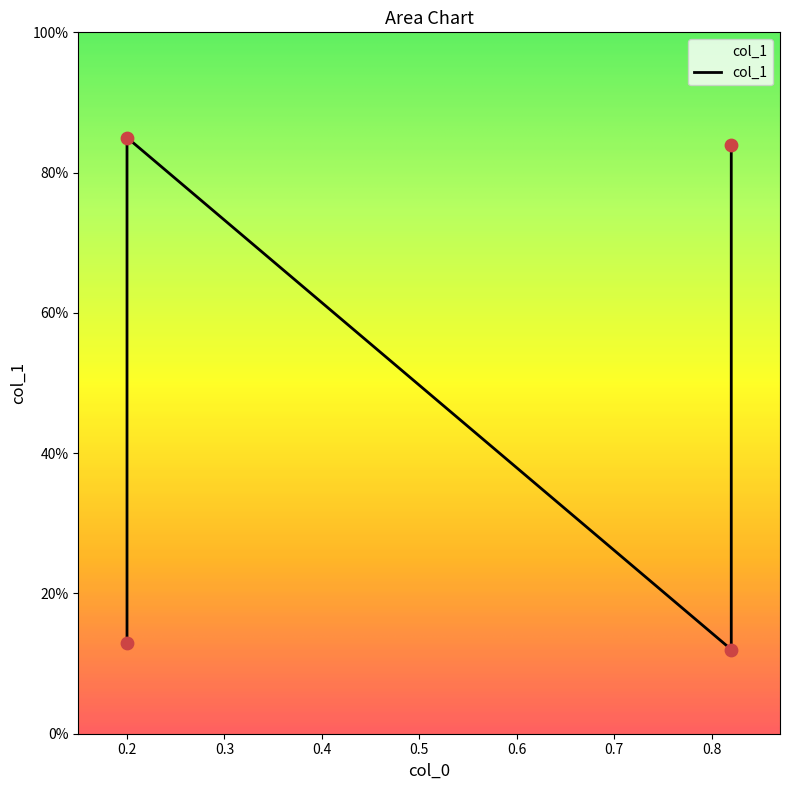

What is the change in value from 0.2 to 0.82?

+0.7